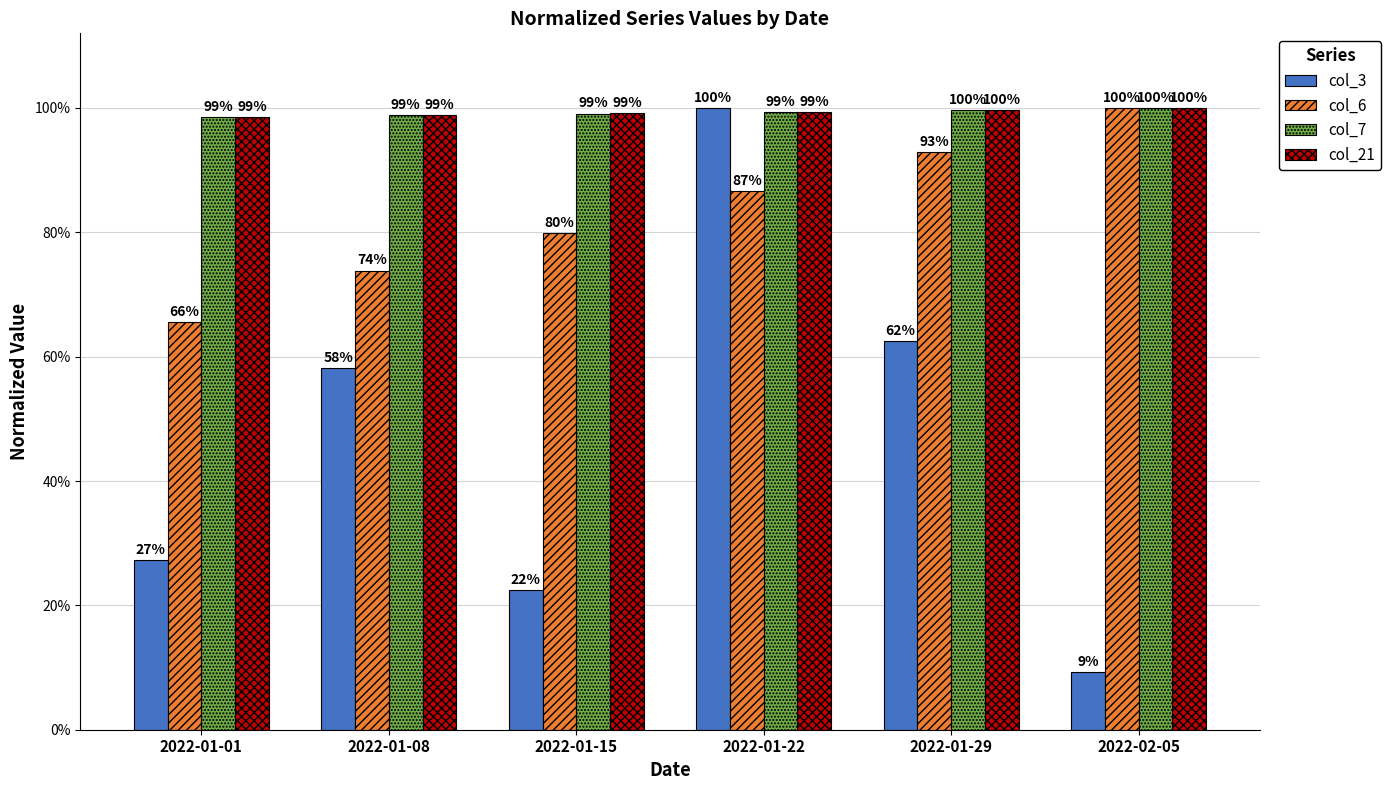

What are all the series names shown in the legend?

col_3, col_6, col_7, col_21